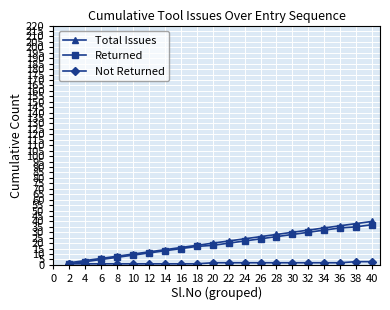

At how many categories does at least one series exceed 29?

6